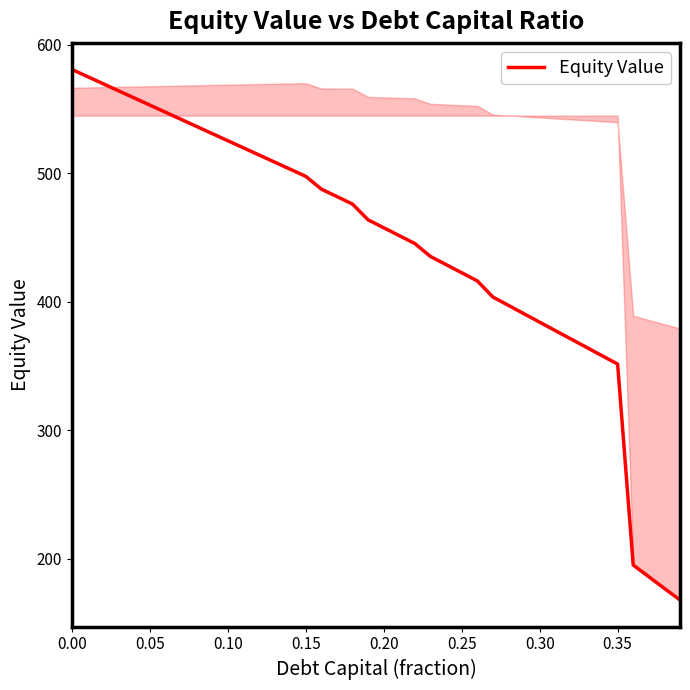

What is the difference between the maximum and minimum values?

413.0